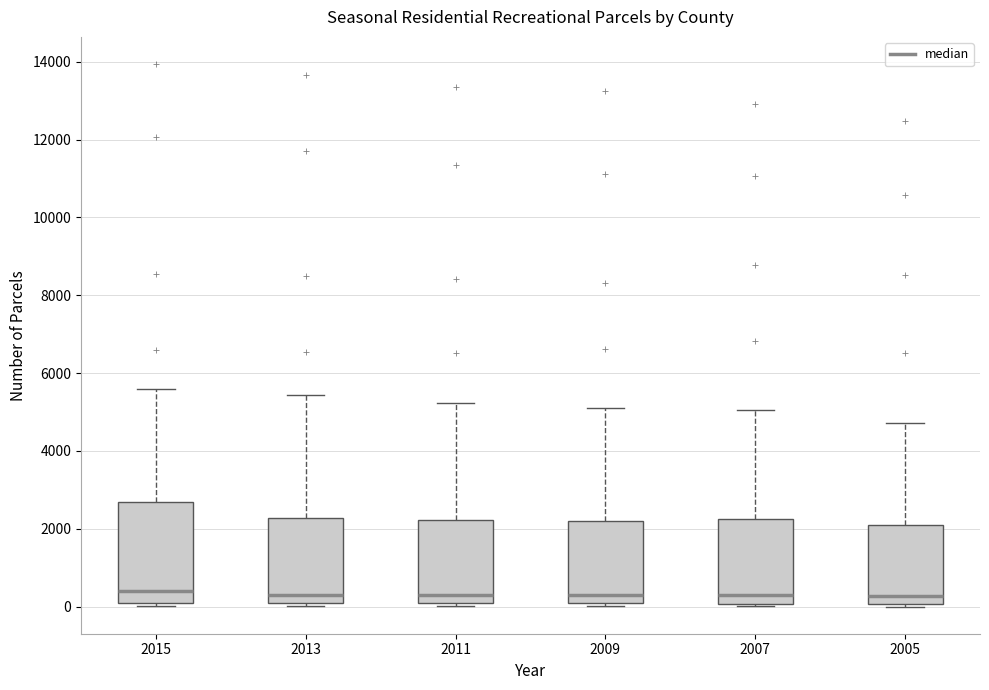

Which box is the tallest, from its lower edge to its upper edge?

2015